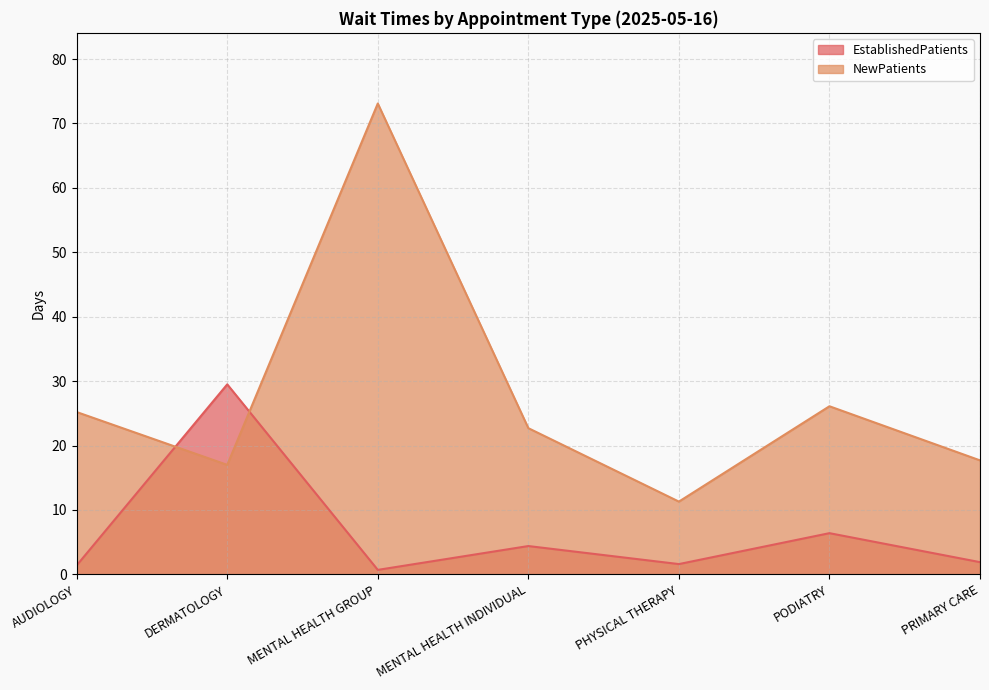

What are all the series names shown in the legend?

EstablishedPatients, NewPatients